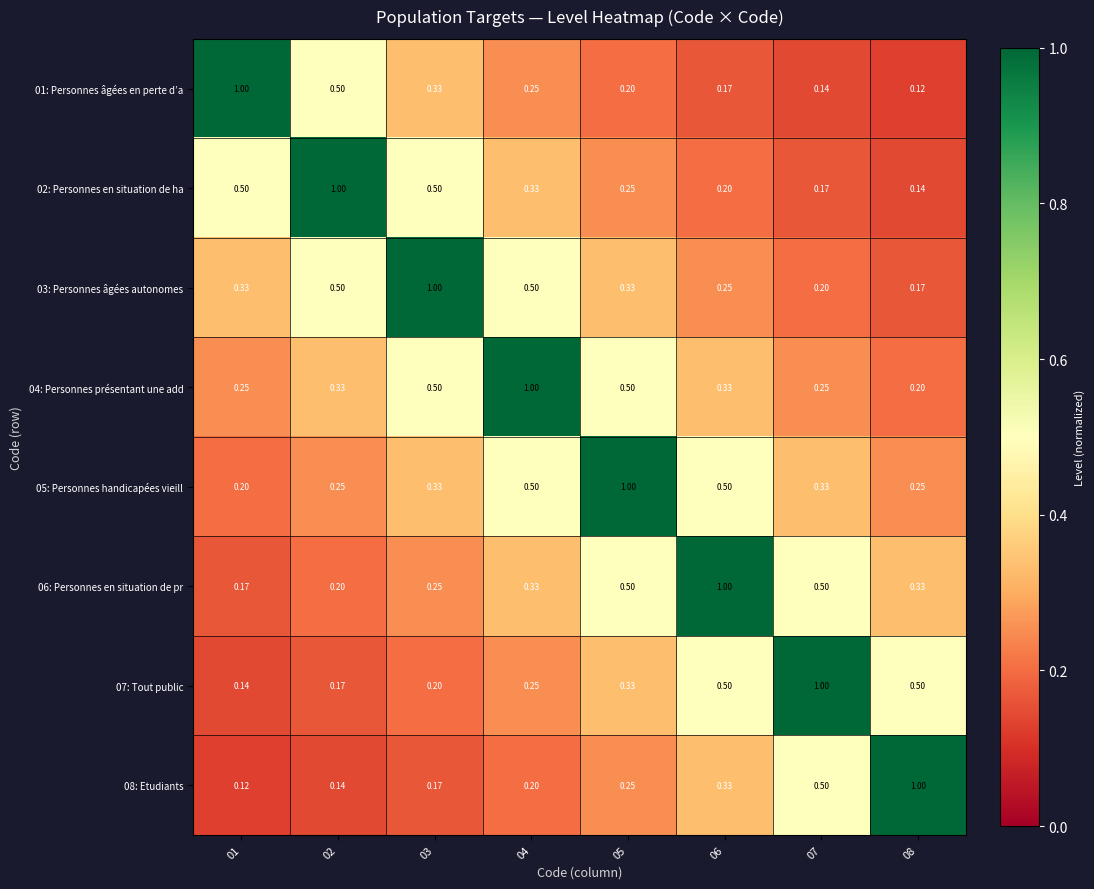

Is the value of 05: Personnes handicapées vieill at 01 greater than the value of 08: Etudiants at 02?

Yes